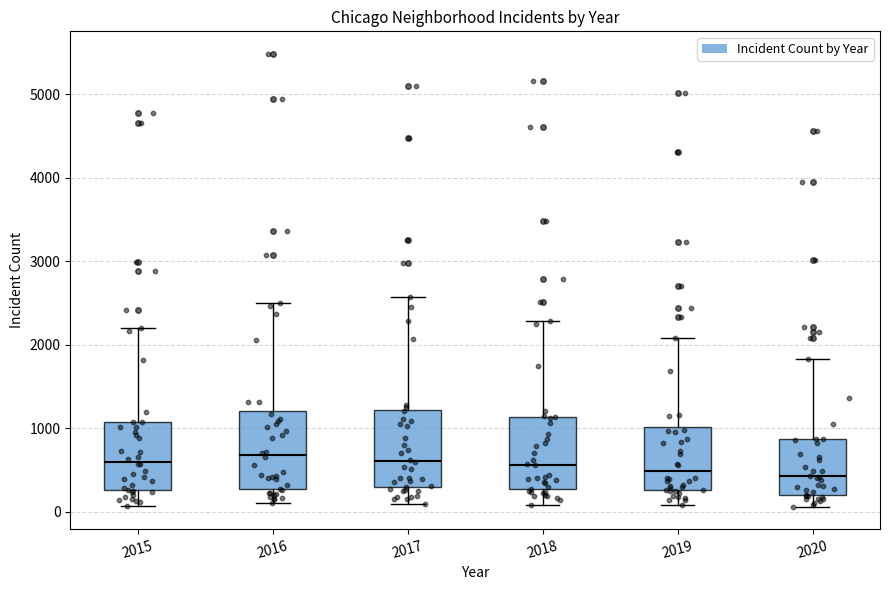

Where does the median line of the box at x = 2019 sit on the y-axis? The values are not printed on the chart, so give them approximately, as read against the axis.

500